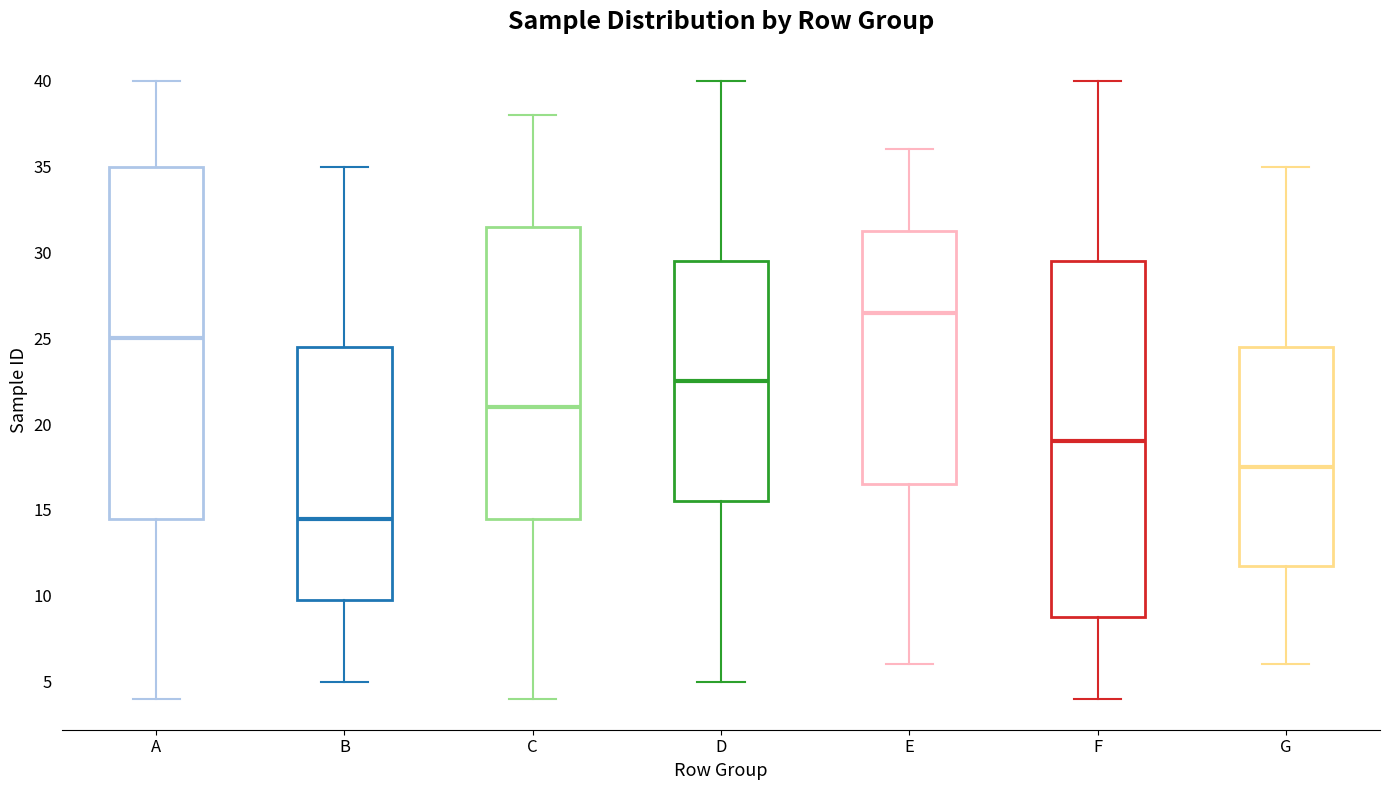

Reading left to right, read every box against the y-axis: the position of its median line, the range the box covers, and the ends of its whiskers. The values are not printed on the chart, so give them approximately, as read against the axis.

A: median 25.0, box 14.5 to 35.0, whiskers 4.0 to 40.0
B: median 14.5, box 10.0 to 24.5, whiskers 5.0 to 35.0
C: median 21.0, box 14.5 to 31.5, whiskers 4.0 to 38.0
D: median 22.5, box 15.5 to 29.5, whiskers 5.0 to 40.0
E: median 26.5, box 16.5 to 31.5, whiskers 6.0 to 36.0
F: median 19.0, box 9.0 to 29.5, whiskers 4.0 to 40.0
G: median 17.5, box 12.0 to 24.5, whiskers 6.0 to 35.0